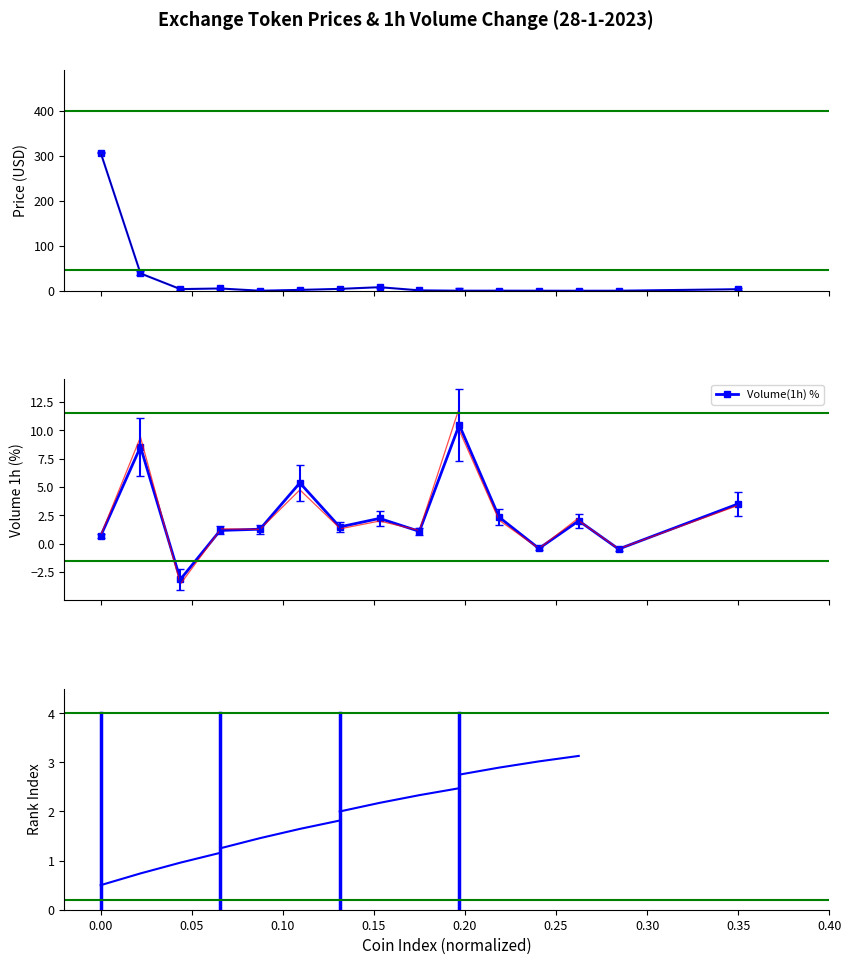

The Price series shows 1.7 at HuobiToken. True or false?

False